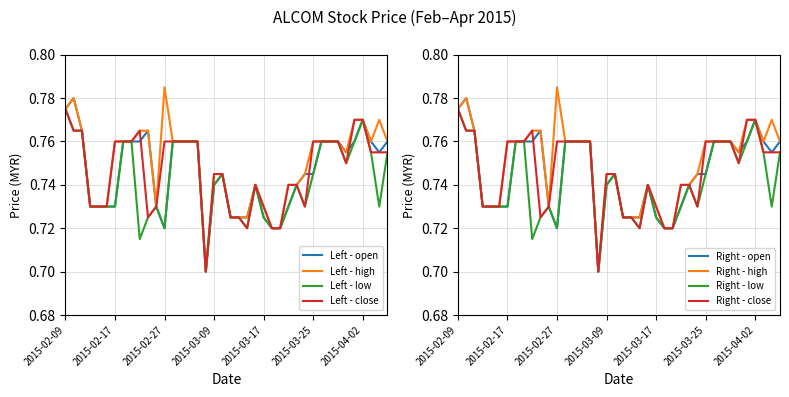

What is the average value of the close series?

0.7